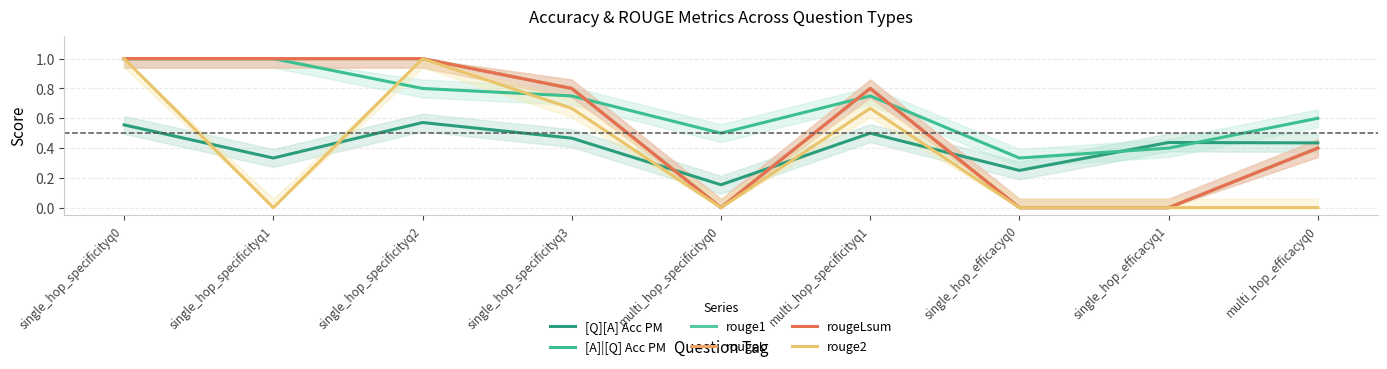

True or false: rouge1 and rouge2 cross at least once.

False